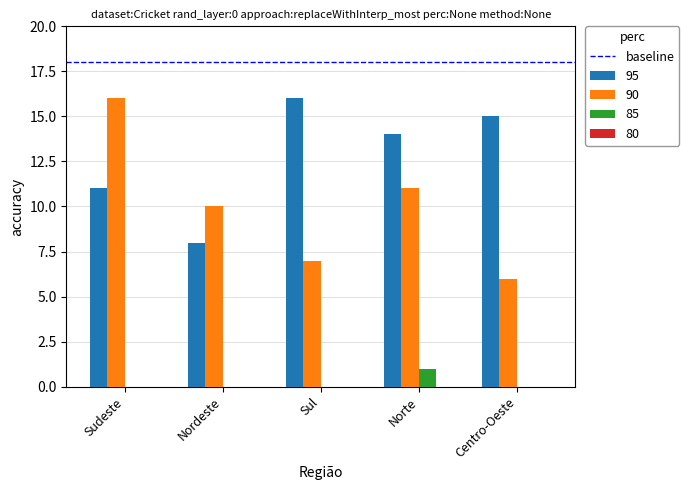

At which label is 95 closest to 12?

Sudeste